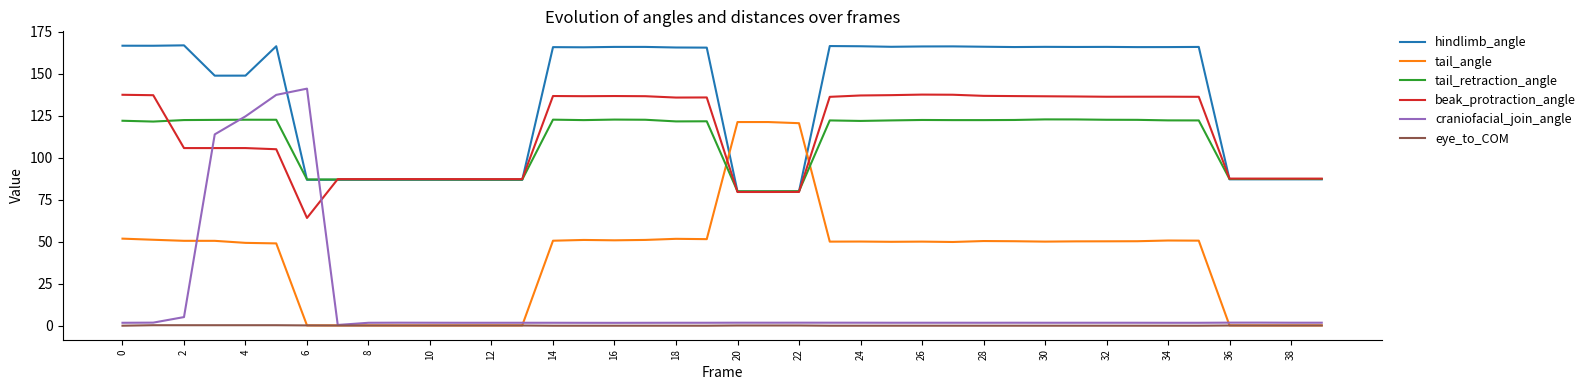

What is the maximum value shown in the chart?

166.9